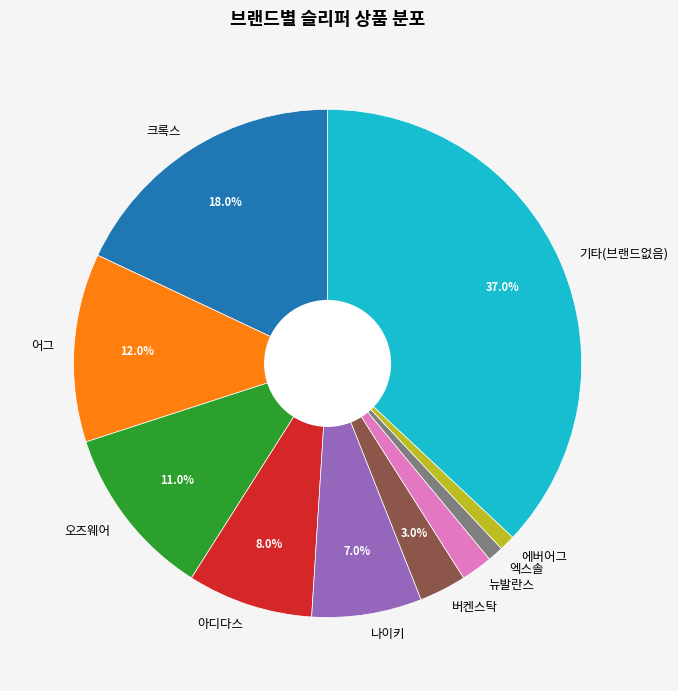

Does 뉴발란스 represent more than half of the total?

No